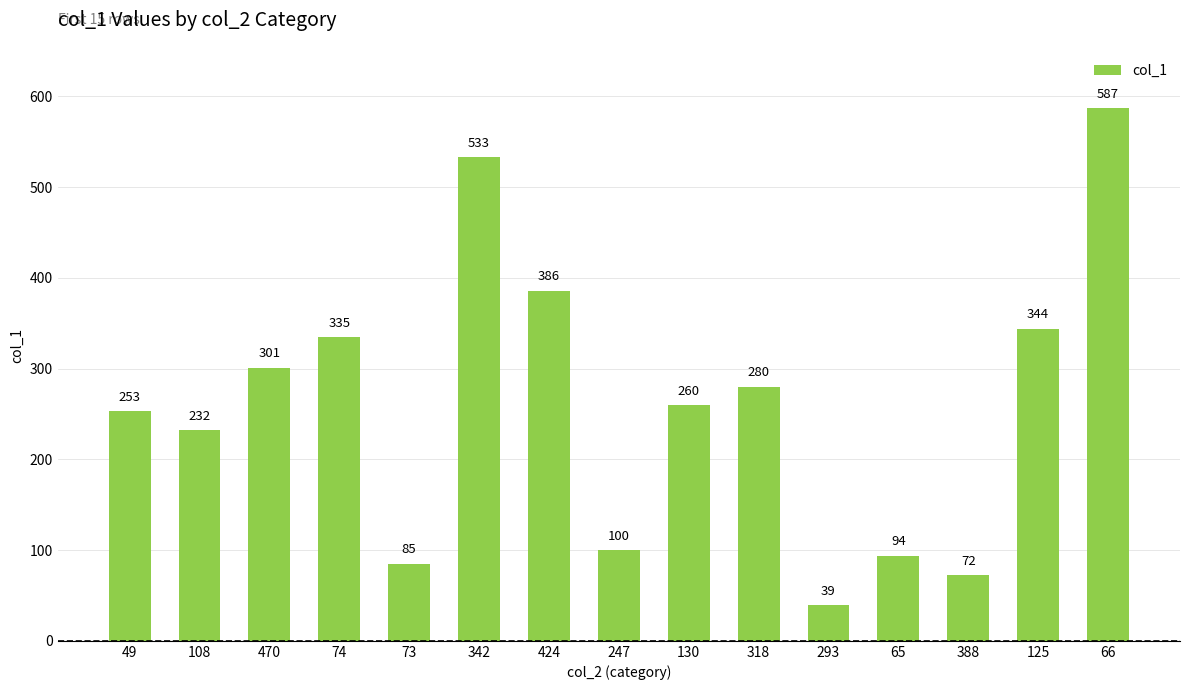

What is the approximate value at 49, to the nearest 10?

250